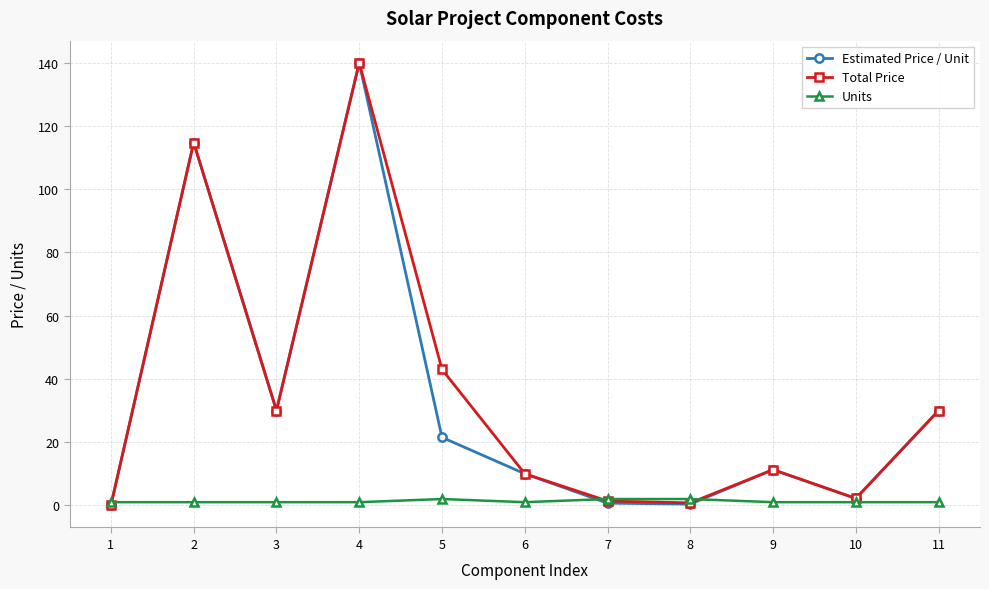

In Estimated Price / Unit, how many points are lower than both neighbors (excluding endpoints)?

3